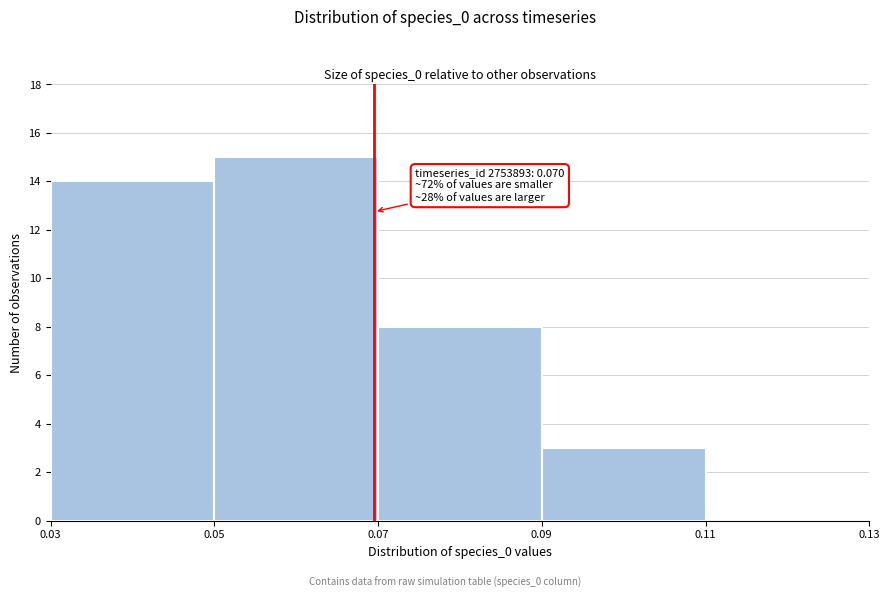

Over which range of the x-axis is the bar tallest?

0.05 to 0.07